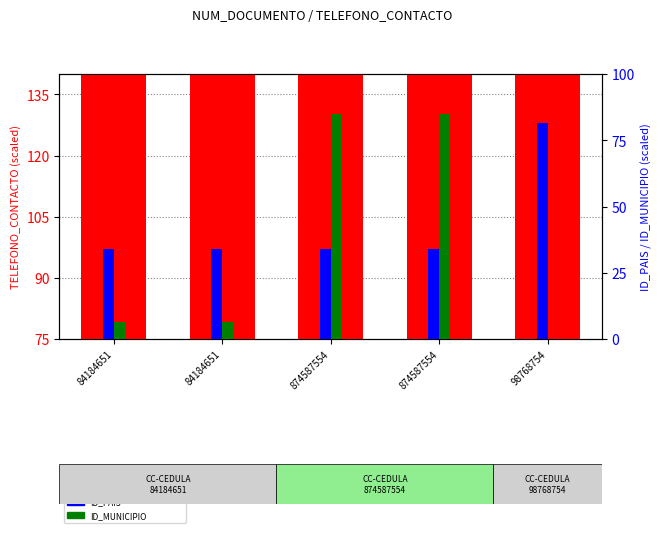

Where is TELEFONO_CONTACTO nearest to the value 23978?

874587554